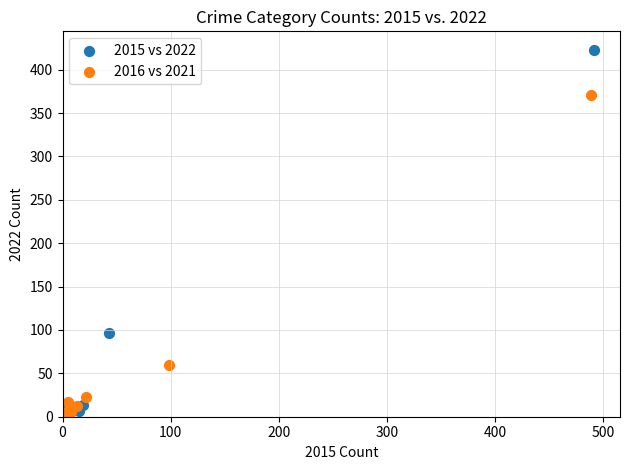

What are all the series names shown in the legend?

2015 vs 2022, 2016 vs 2021